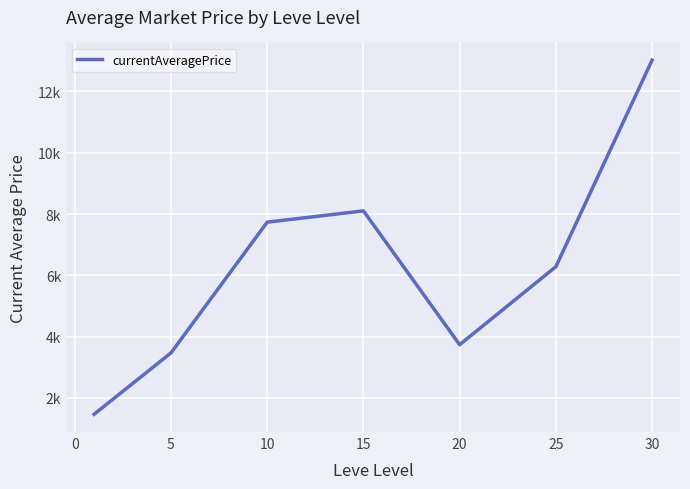

Does the chart have visible grid lines?

Yes